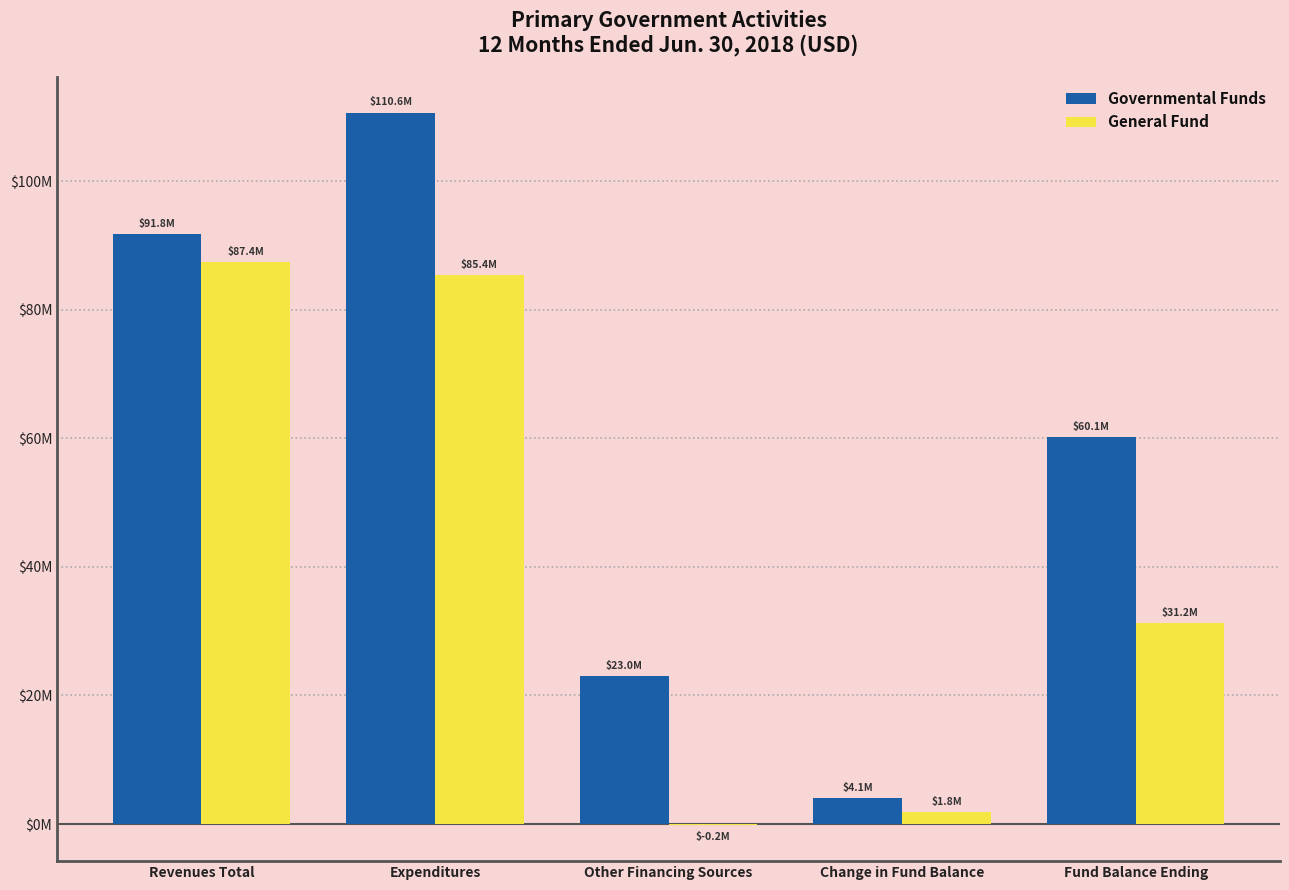

Reading left to right, list all the values displayed in this chart.

Governmental Funds: Revenues Total=91778527	Expenditures=110643711	Other Financing Sources=22954856	Change in Fund Balance=4089672	Fund Balance Ending=60137719
General Fund: Revenues Total=87405889	Expenditures=85375721	Other Financing Sources=-219634	Change in Fund Balance=1810534	Fund Balance Ending=31233917